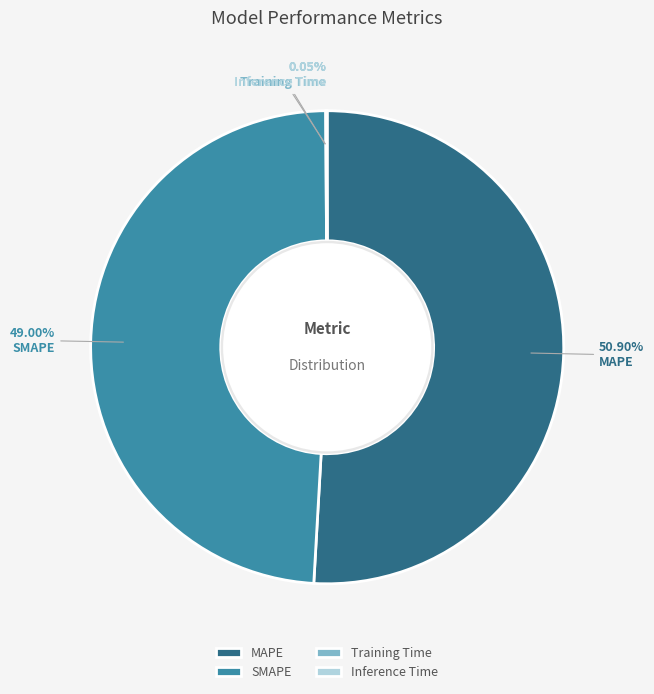

Which has a higher value, SMAPE or MAPE?

MAPE